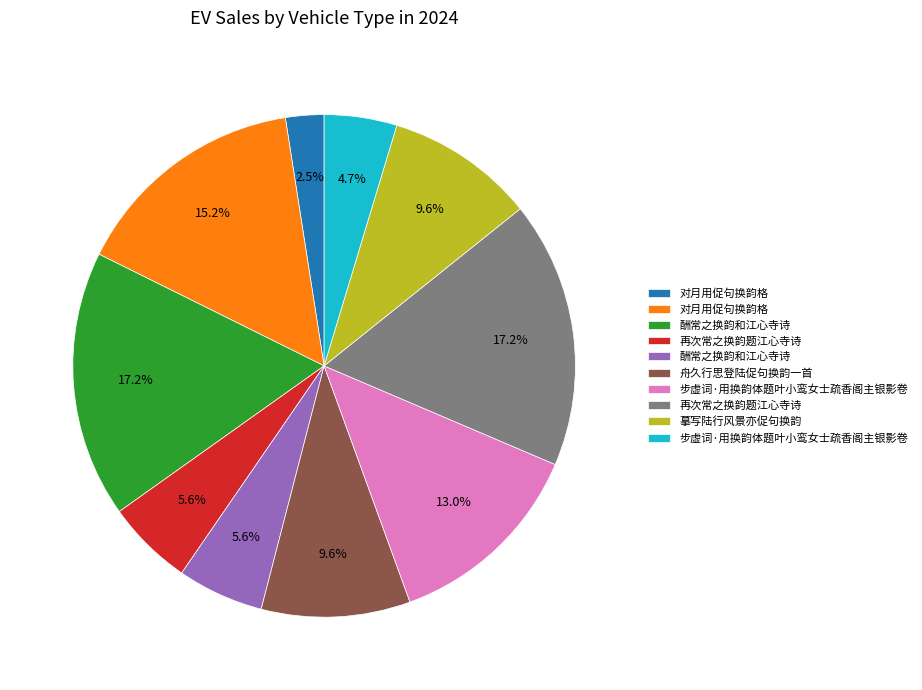

Is there a majority slice in this chart?

No